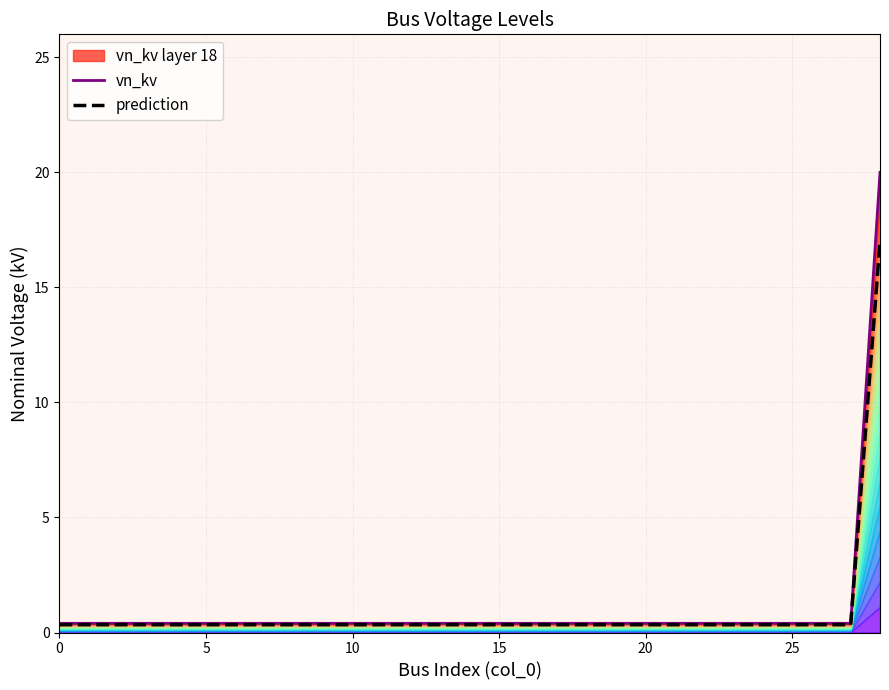

Which category has the highest value in the prediction series?

28